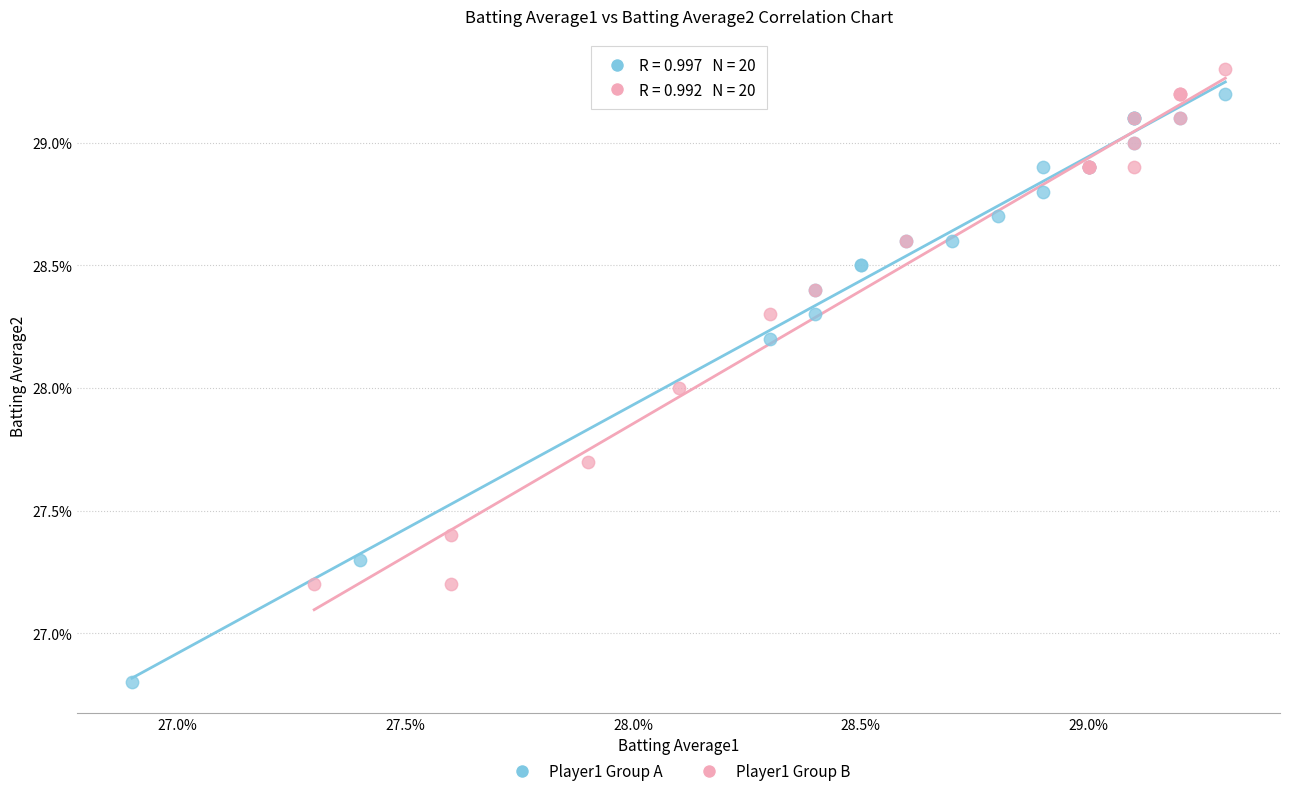

Which series contains the lowest Y value?

Player1 Group A